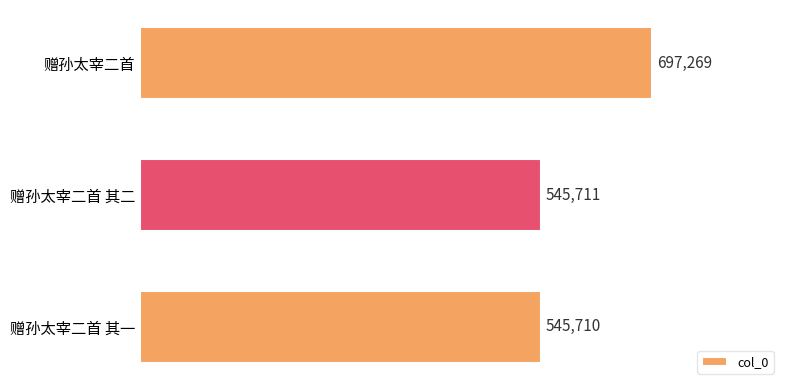

List the labels in order of value, largest first.

赠孙太宰二首, 赠孙太宰二首 其二, 赠孙太宰二首 其一